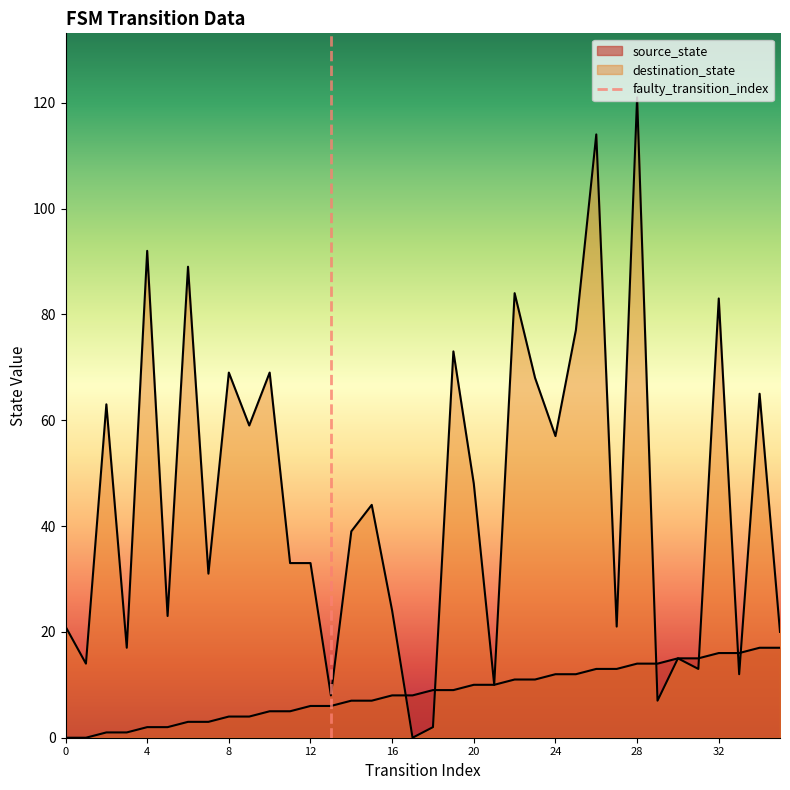

Reading left to right, extract all data points from this chart.

source_state: 0=0	1=0	2=1	3=1	4=2	5=2	6=3	7=3	8=4	9=4	10=5	11=5	12=6	13=6	14=7	15=7	16=8	17=8	18=9	19=9	20=10	21=10	22=11	23=11	24=12	25=12	26=13	27=13	28=14	29=14	30=15	31=15	32=16	33=16	34=17	35=17
destination_state: 0=21	1=14	2=63	3=17	4=92	5=23	6=89	7=31	8=69	9=59	10=69	11=33	12=33	13=8	14=39	15=44	16=24	17=0	18=2	19=73	20=48	21=10	22=84	23=68	24=57	25=77	26=114	27=21	28=121	29=7	30=15	31=13	32=83	33=12	34=65	35=20